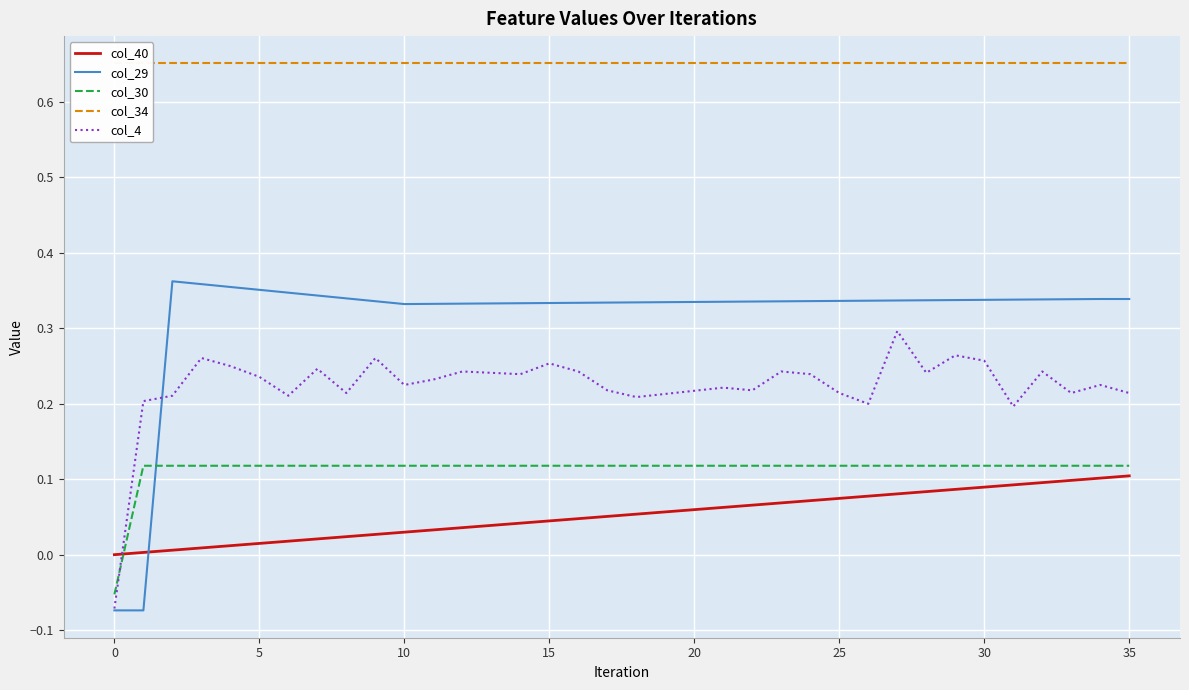

At which category is the sum across all series the highest?

27